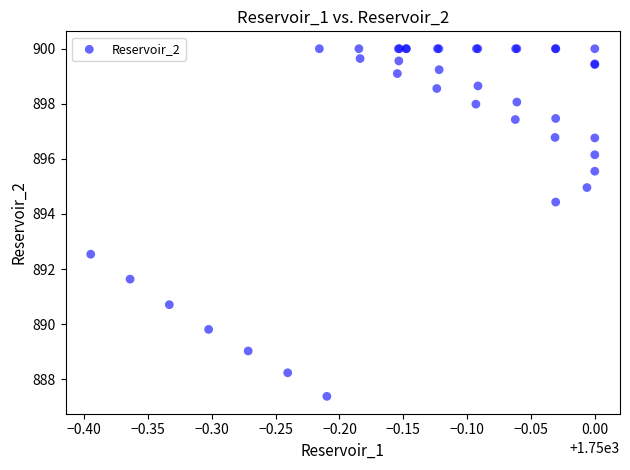

What Y value in the scatter plot is closest to 893?

892.5